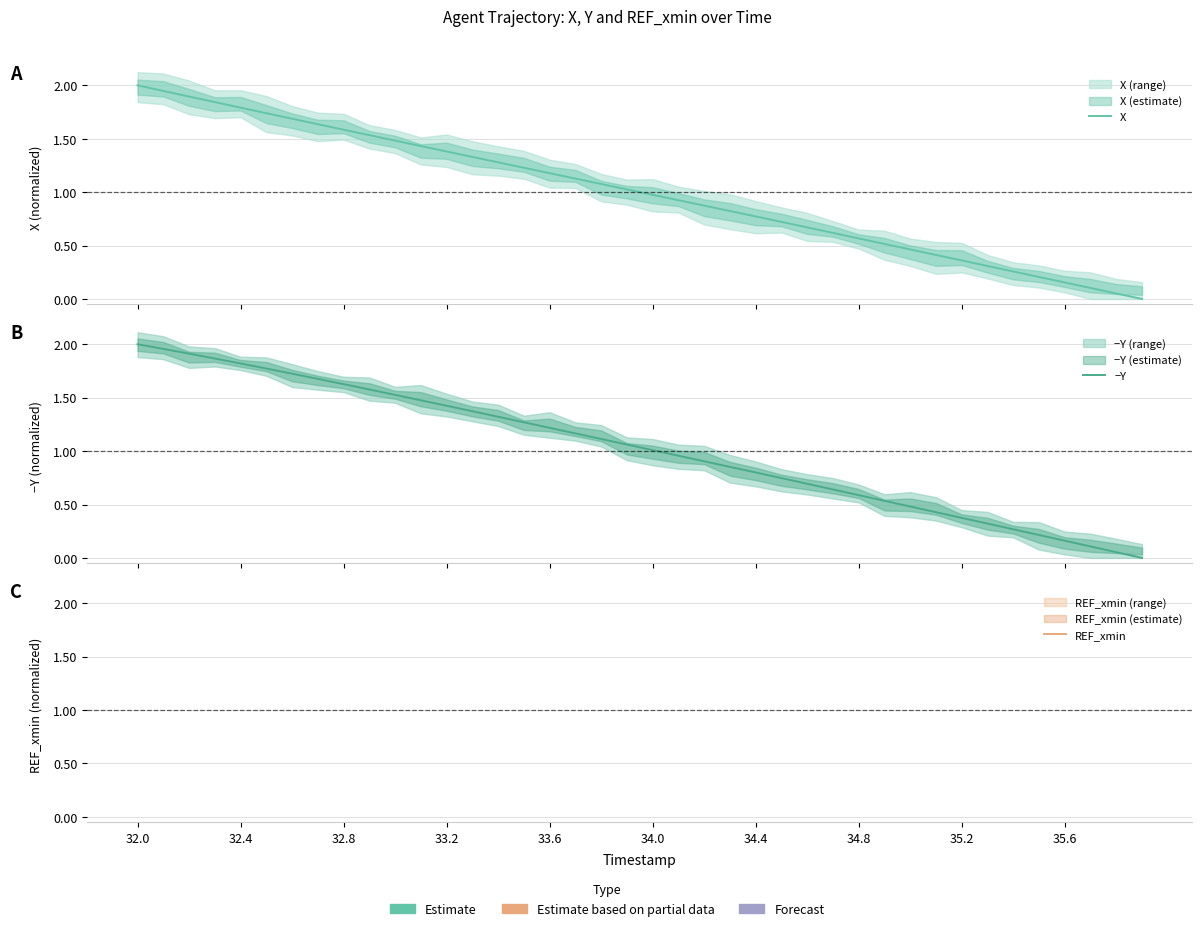

Does the chart display data point markers on the line(s)?

No